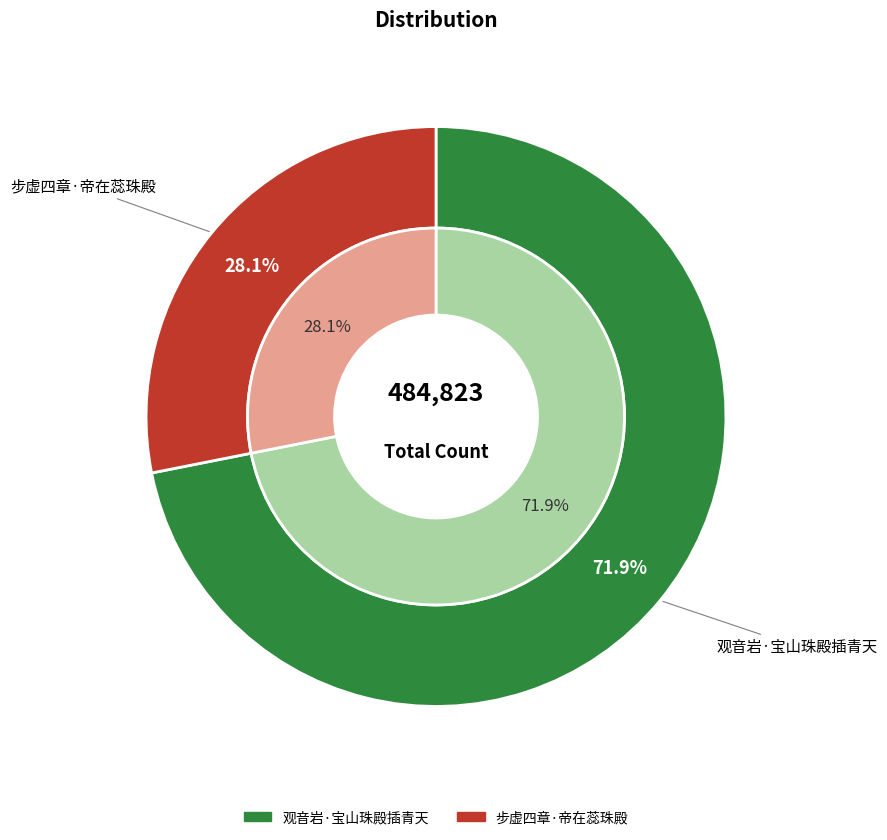

Is the sum of 步虚四章·帝在蕊珠殿 and 观音岩·宝山珠殿插青天 greater than half?

Yes